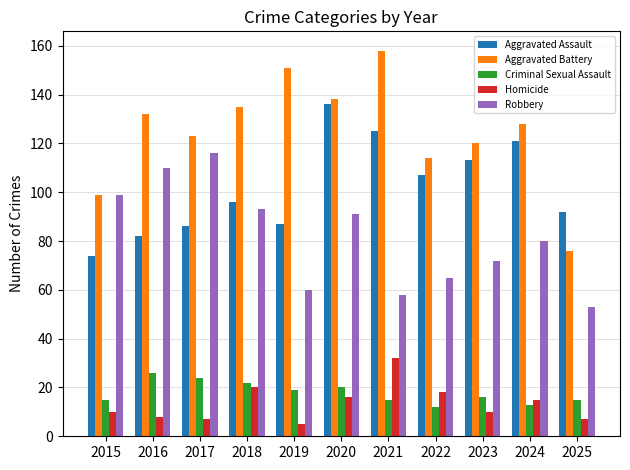

What is the value of the Aggravated Assault bar at the 11th from the left?

92